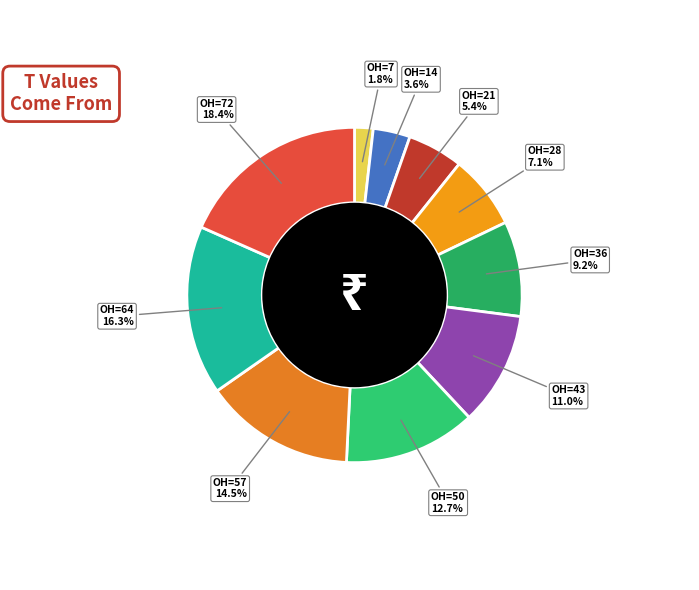

Which category has the biggest portion of the pie?

72